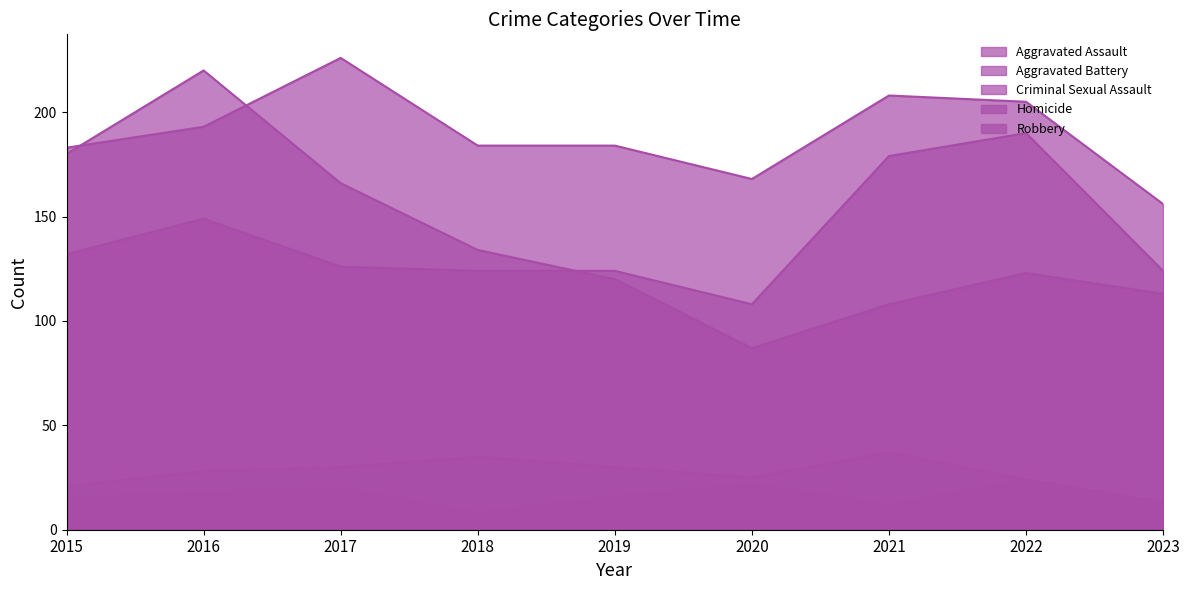

What is the lowest value of the Aggravated Battery series?

156